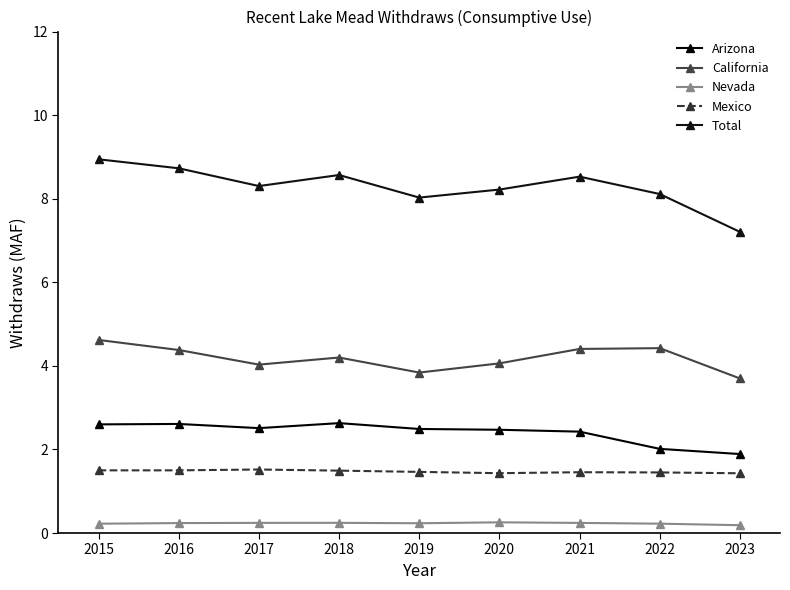

Where does the Total series first go above 8?

2015